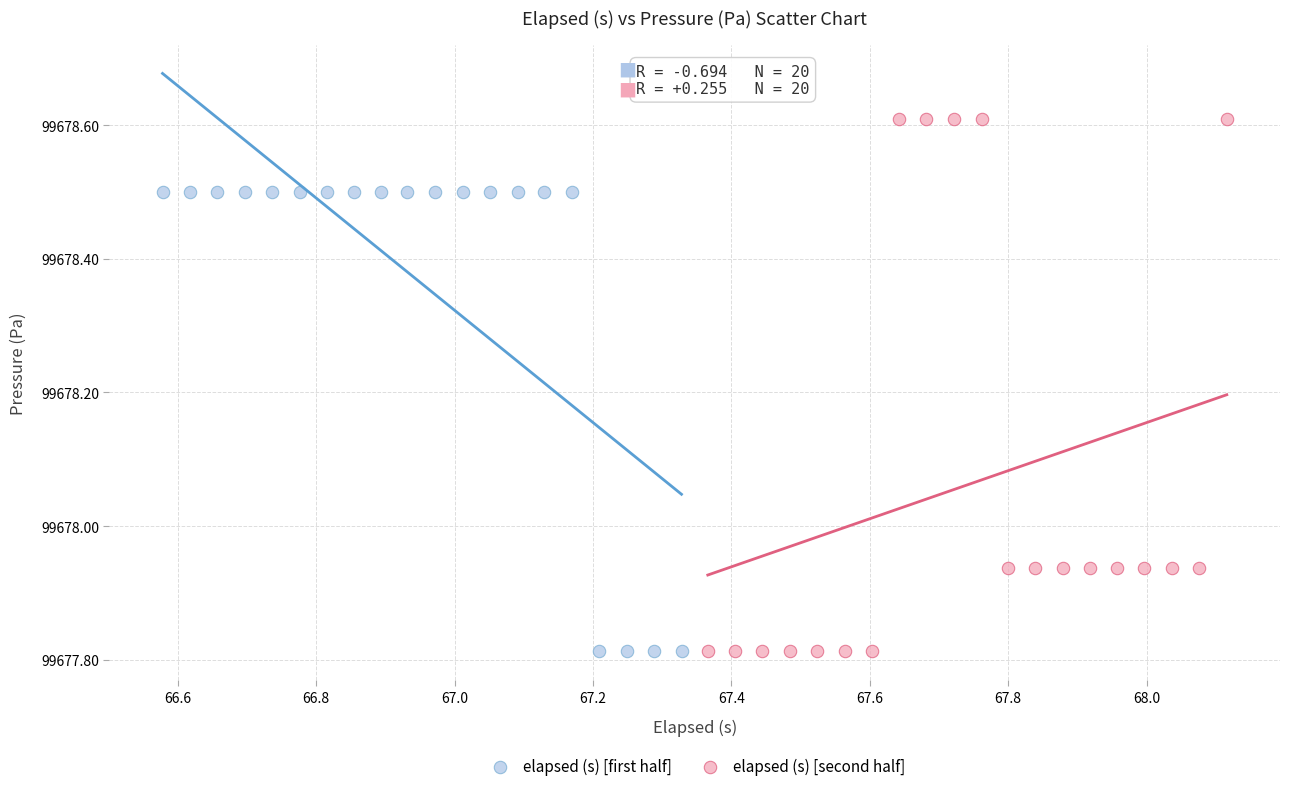

Which series has the largest Y range (max minus min)?

elapsed (s) [second half]